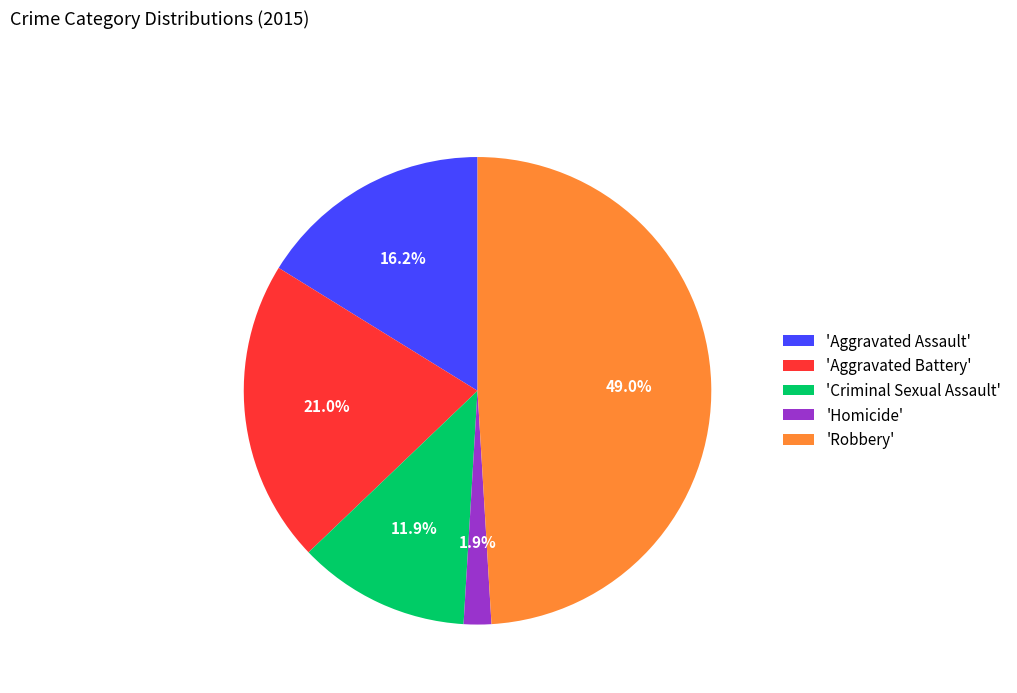

Which has a higher value, 'Aggravated Assault' or 'Robbery'?

'Robbery'